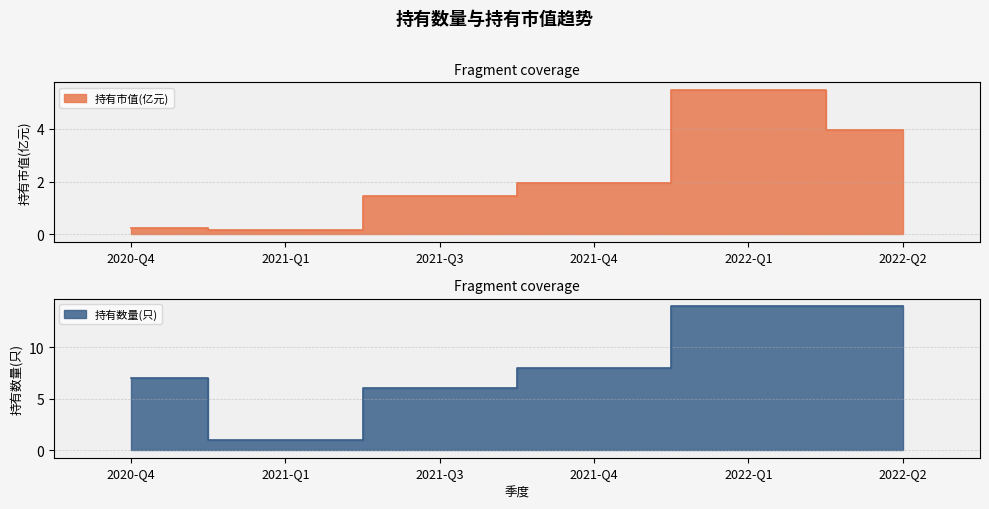

What is the spread (max minus min) of values at 2021-Q1?

0.8